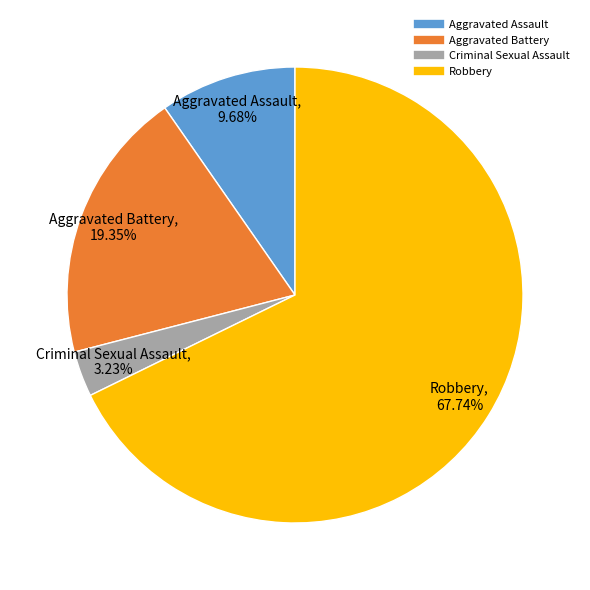

To the nearest percent, what percentage of the pie is Robbery?

68%